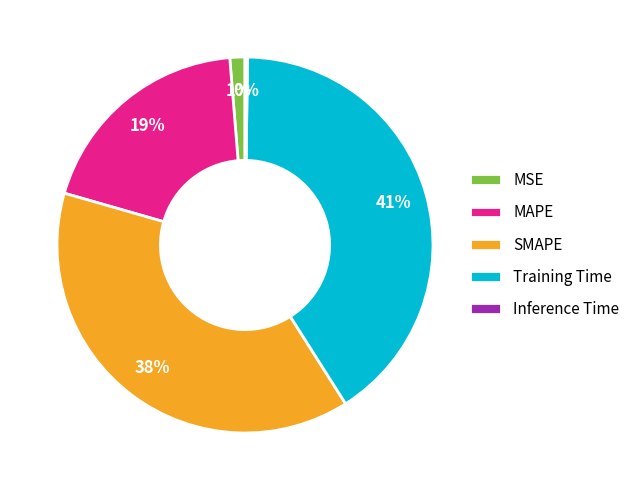

To the nearest percent, what portion does SMAPE represent?

38%